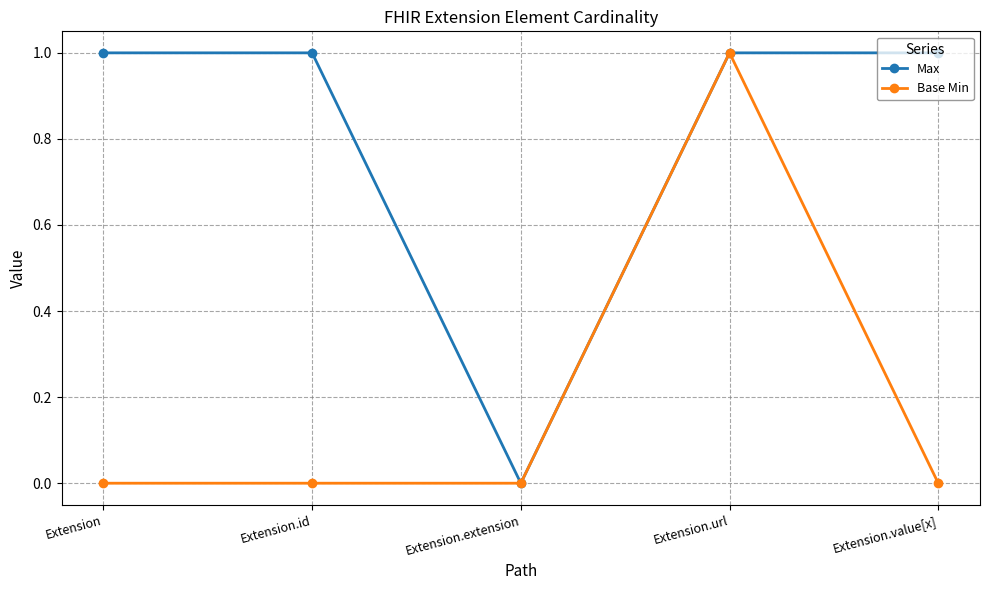

Rank the series at Extension from highest to lowest value.

Max, Base Min